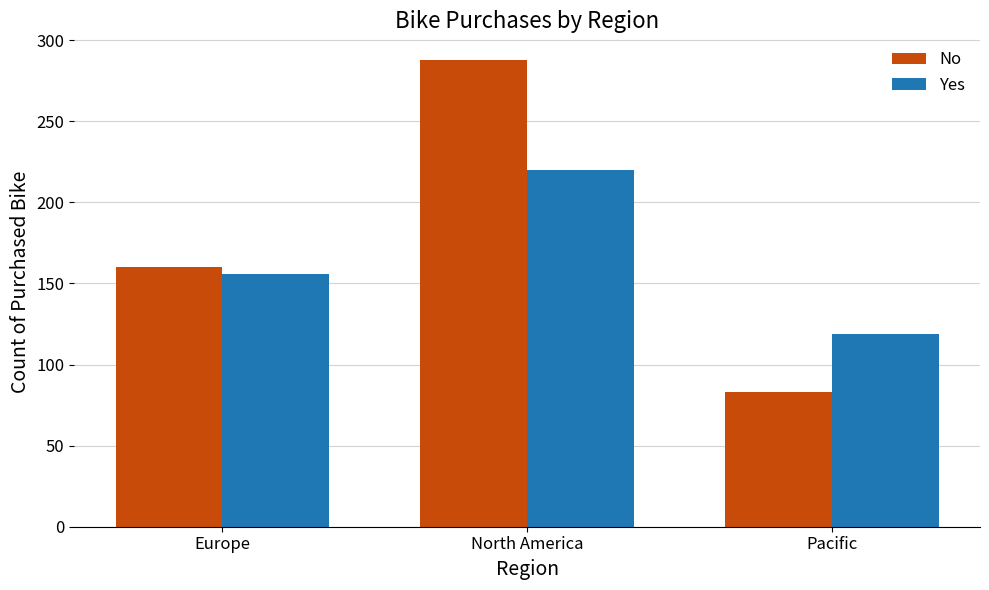

True or false: No has a value of 134 at Pacific.

False